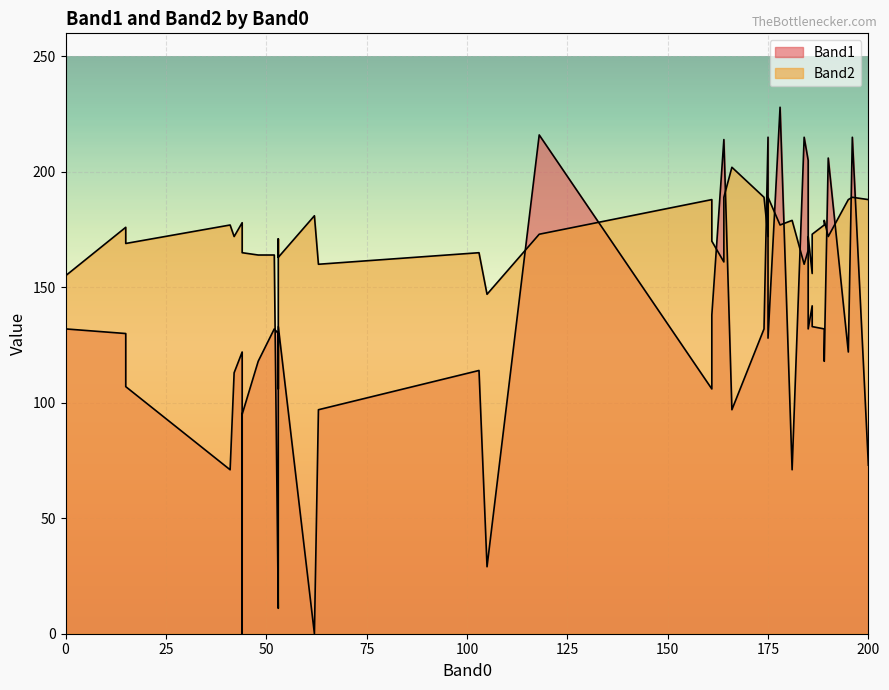

What are all the series names shown in the legend?

Band1, Band2